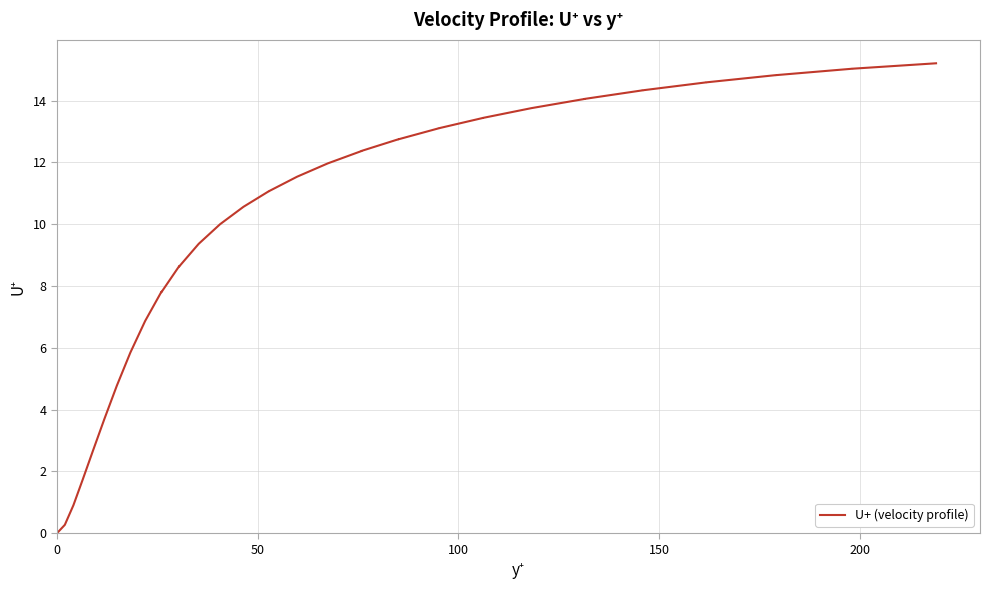

What is the greatest value displayed?

15.2